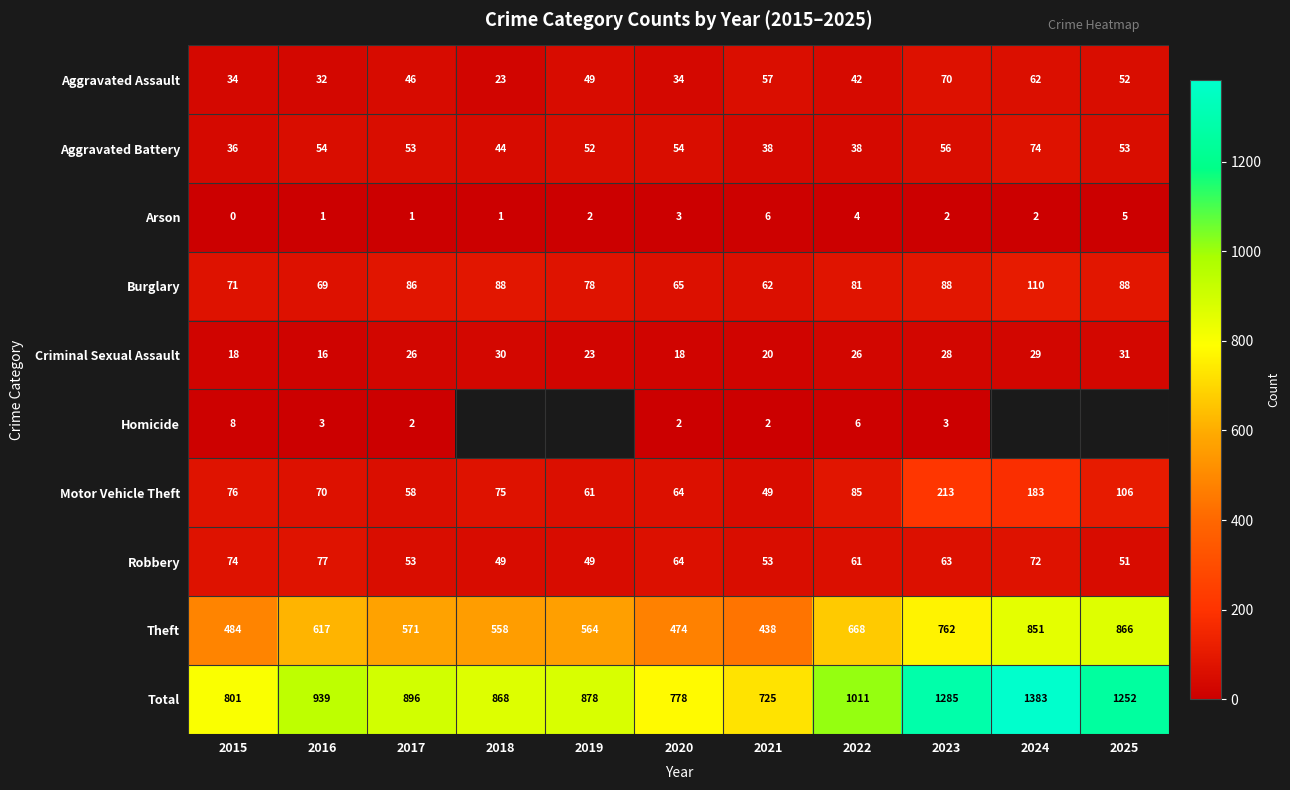

How many data points in Total are less than 896?

5